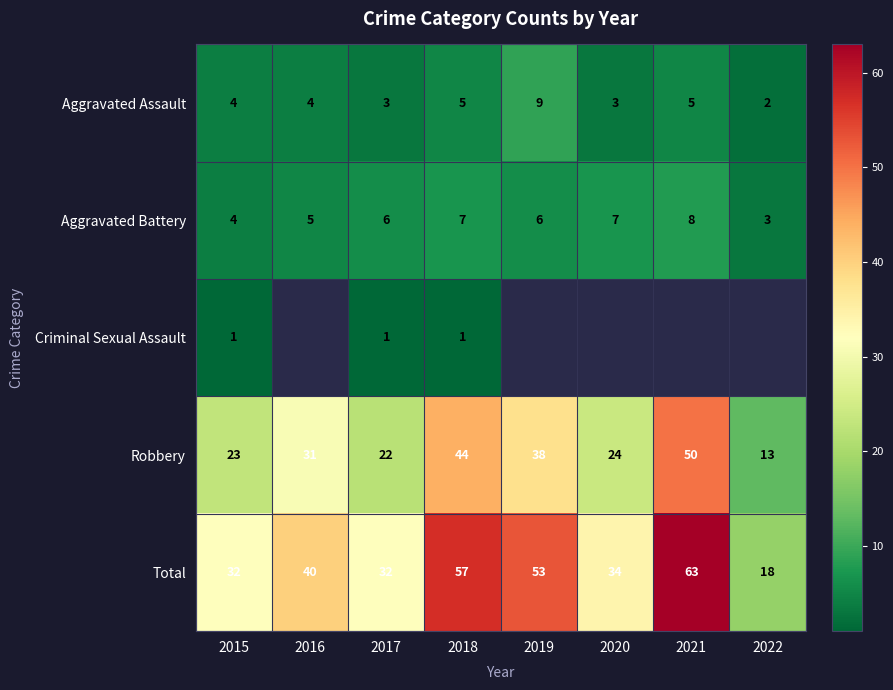

True or false: Aggravated Battery has a value of 2.6 at 2020.

False